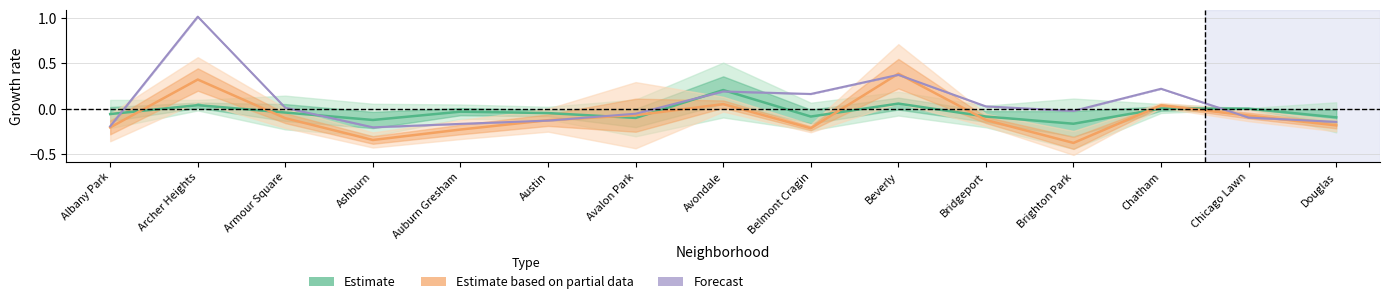

How many data points in Estimate based on partial data are above 0?

4